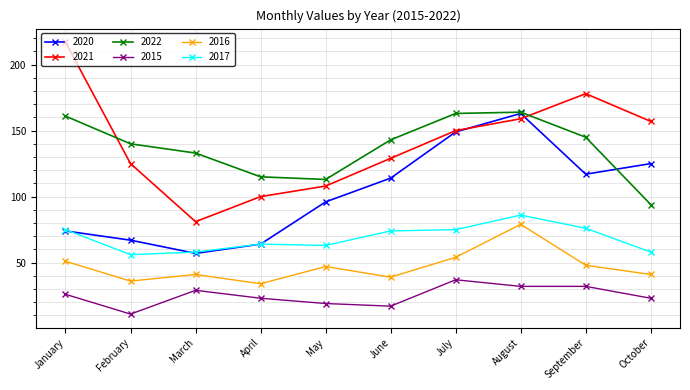

Where does the 2017 series first go above 74?

January